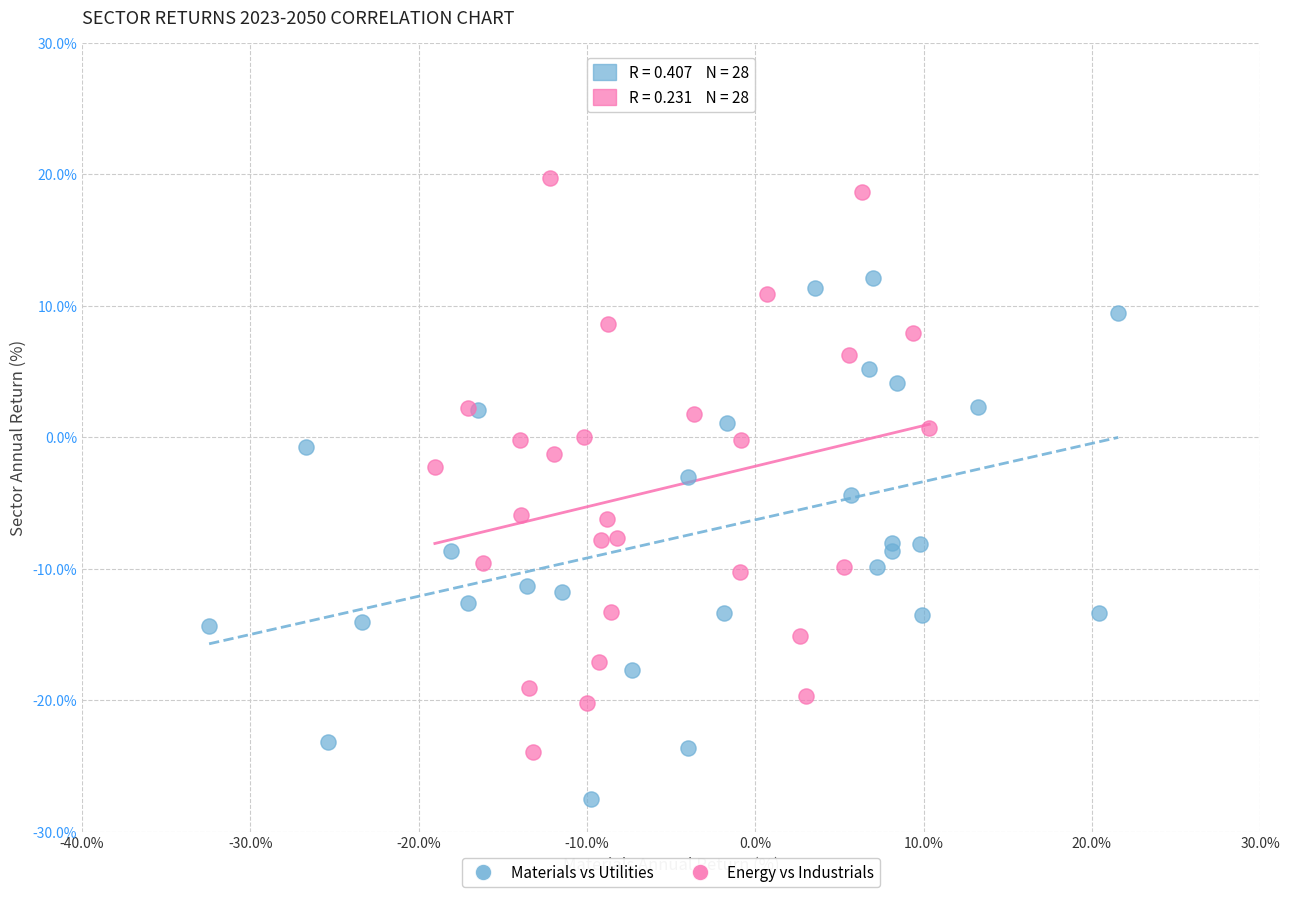

Which series reaches the minimum Y coordinate?

Materials vs Utilities